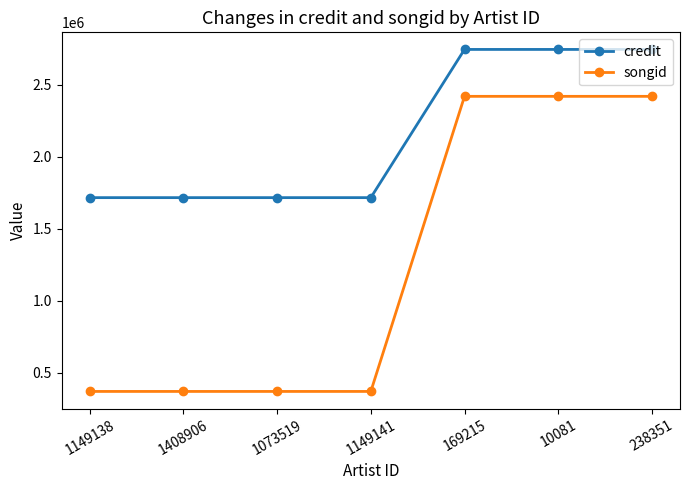

Reading right to left, extract all data points from this chart.

credit: 238351=2743376	10081=2743376	169215=2743376	1149141=1715511	1073519=1715511	1408906=1715511	1149138=1715511
songid: 238351=2418051	10081=2418051	169215=2418051	1149141=371412	1073519=371412	1408906=371412	1149138=371412